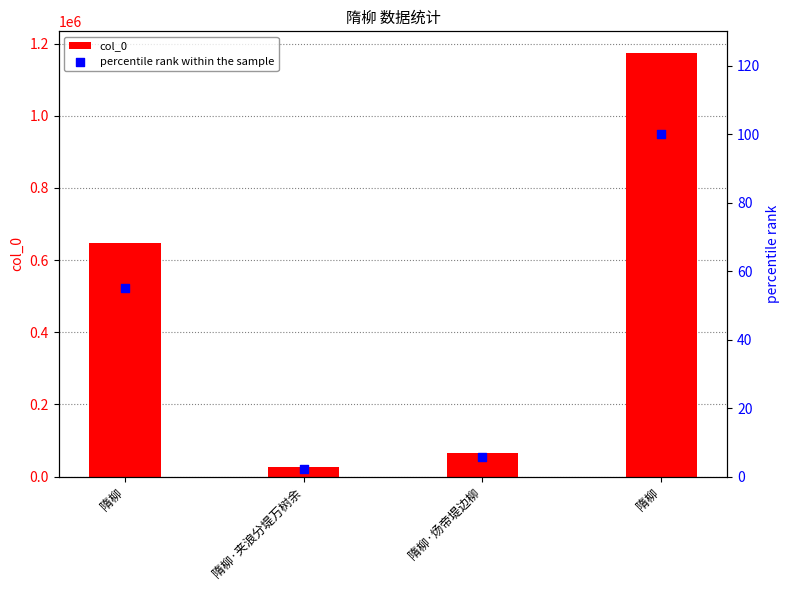

Is the value of col_0 at 隋柳·夹浪分堤万树余 greater than the value of percentile rank within the sample at 隋柳·夹浪分堤万树余?

Yes